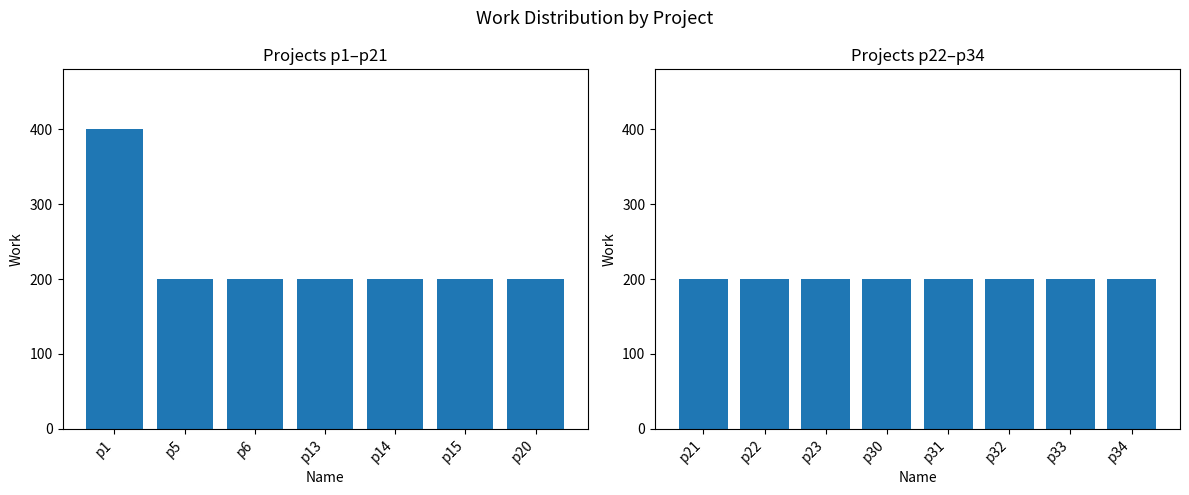

Rank the categories by value from lowest to highest.

p5, p6, p13, p14, p15, p20, p21, p22, p23, p30, p31, p32, p33, p34, p1